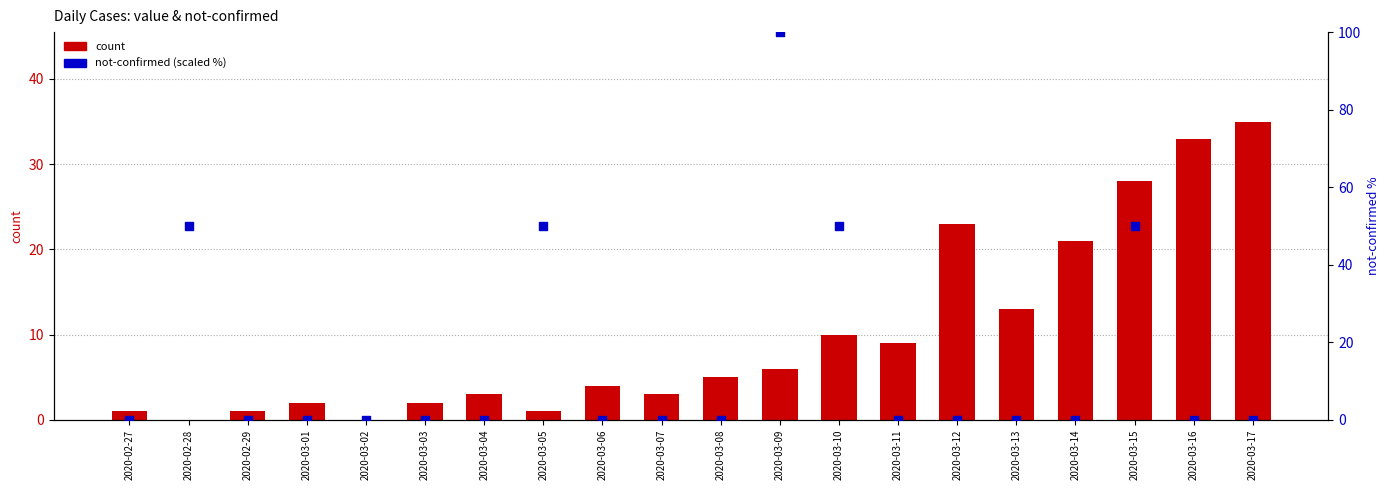

At how many categories does at least one series exceed 15?

9